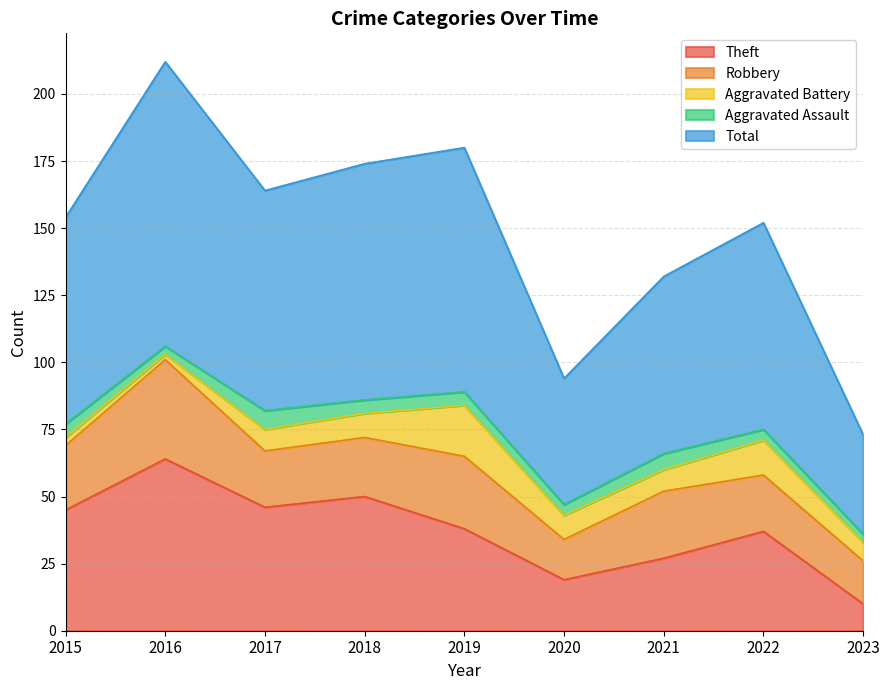

What is the minimum value shown in the chart?

2